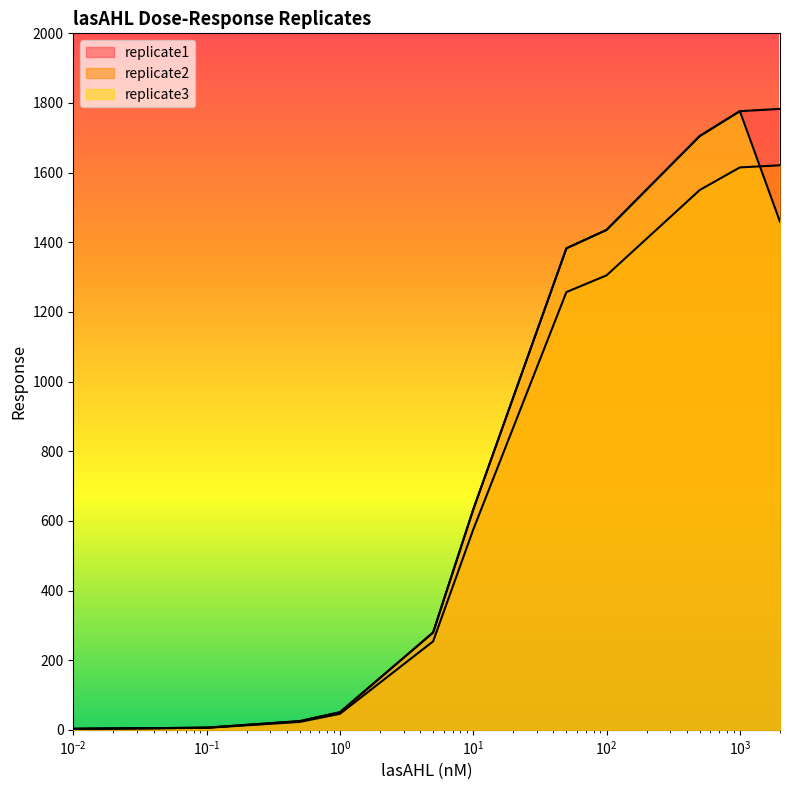

True or false: replicate1 has a value of 1435.5 at 100.

True